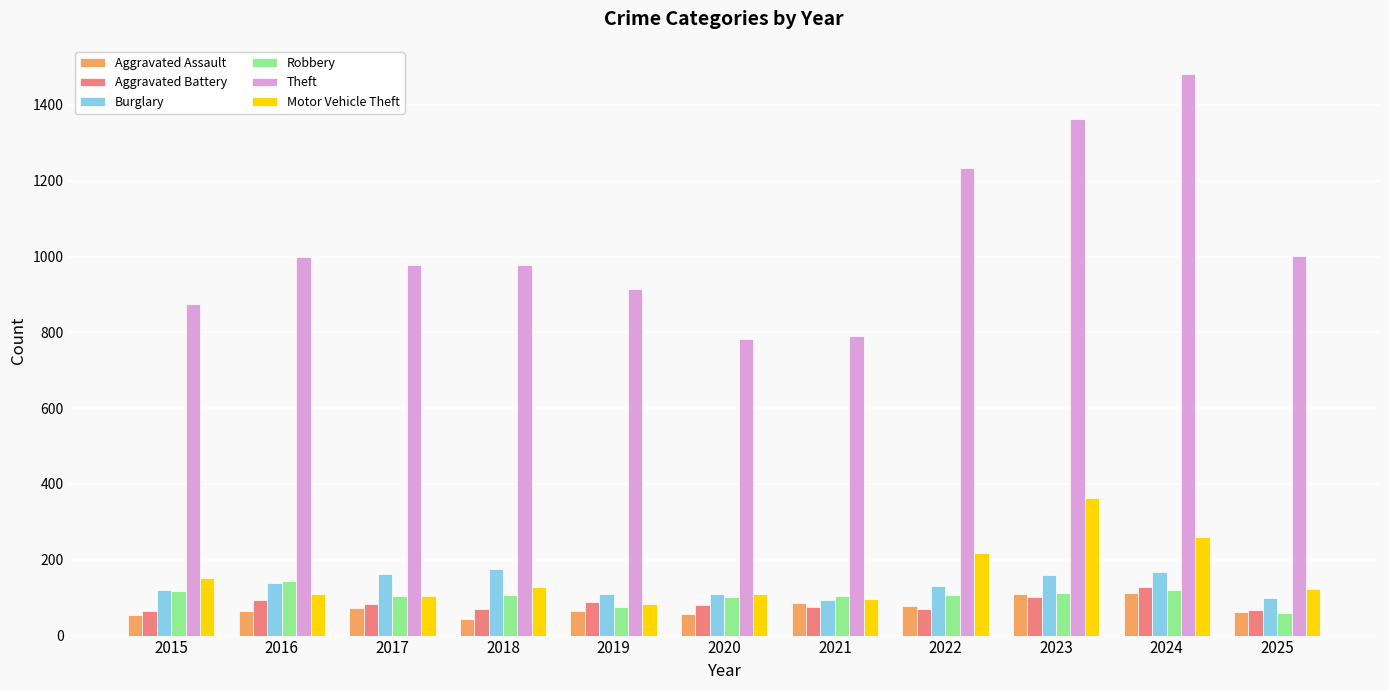

At how many categories does at least one series exceed 119?

11